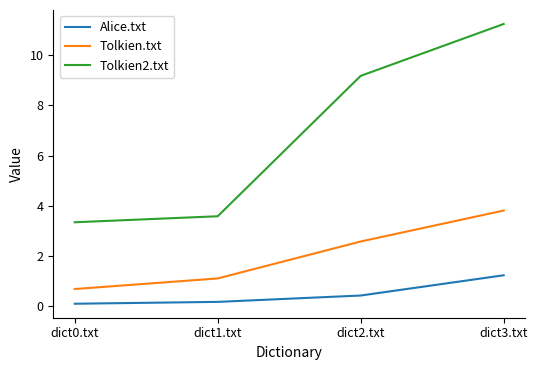

Which series has the widest spread of values?

Tolkien2.txt